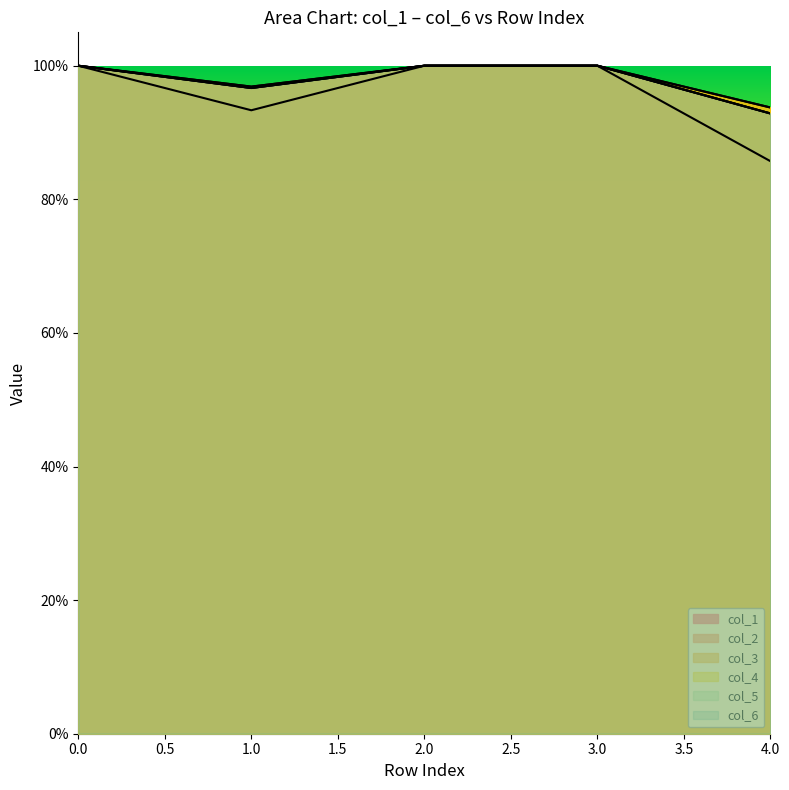

Does the chart display data point markers on the line(s)?

No